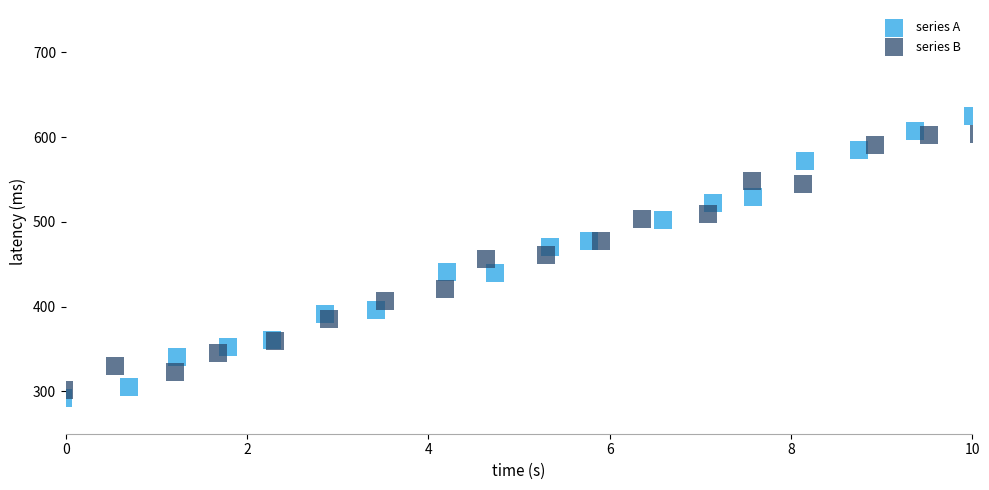

Which series has the widest spread of Y values?

series A